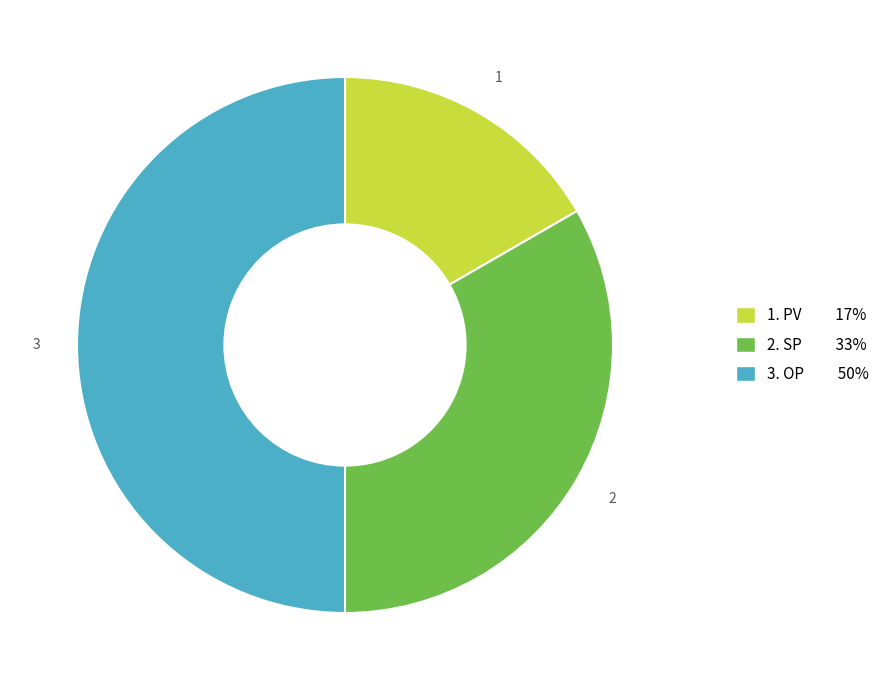

What is the largest slice in the pie chart?

OP